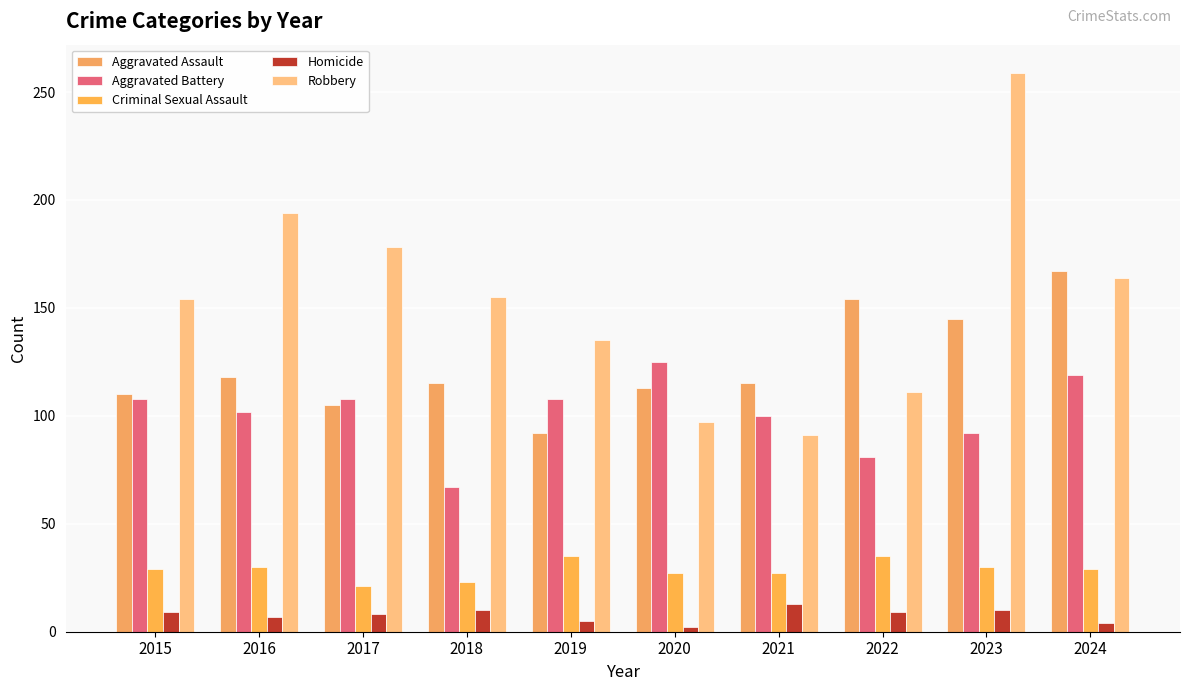

What is the maximum value for Aggravated Assault?

167